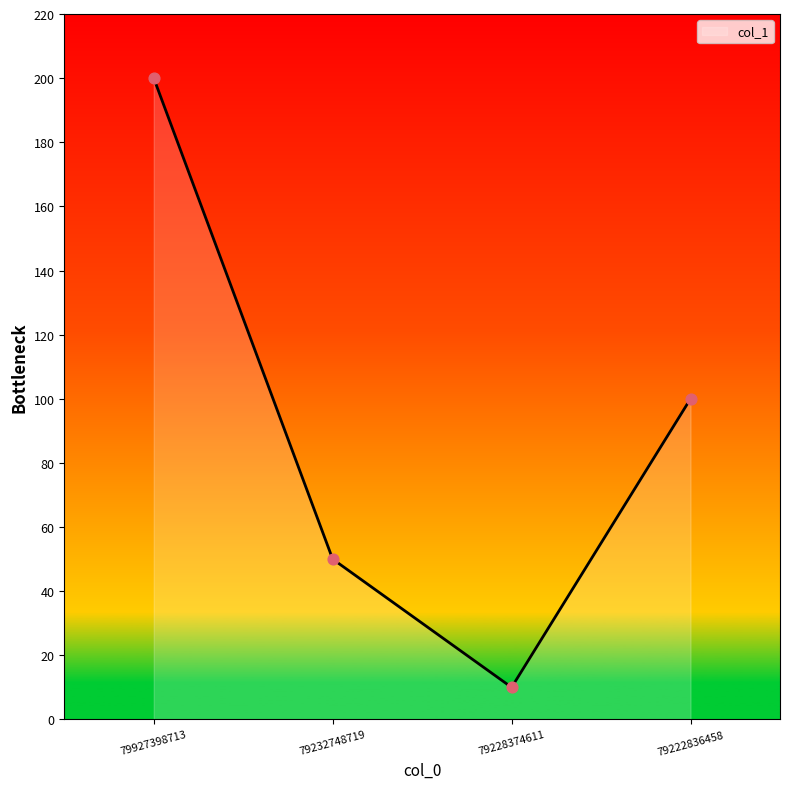

What is the change in value from 79927398713 to 79222836458?

-100